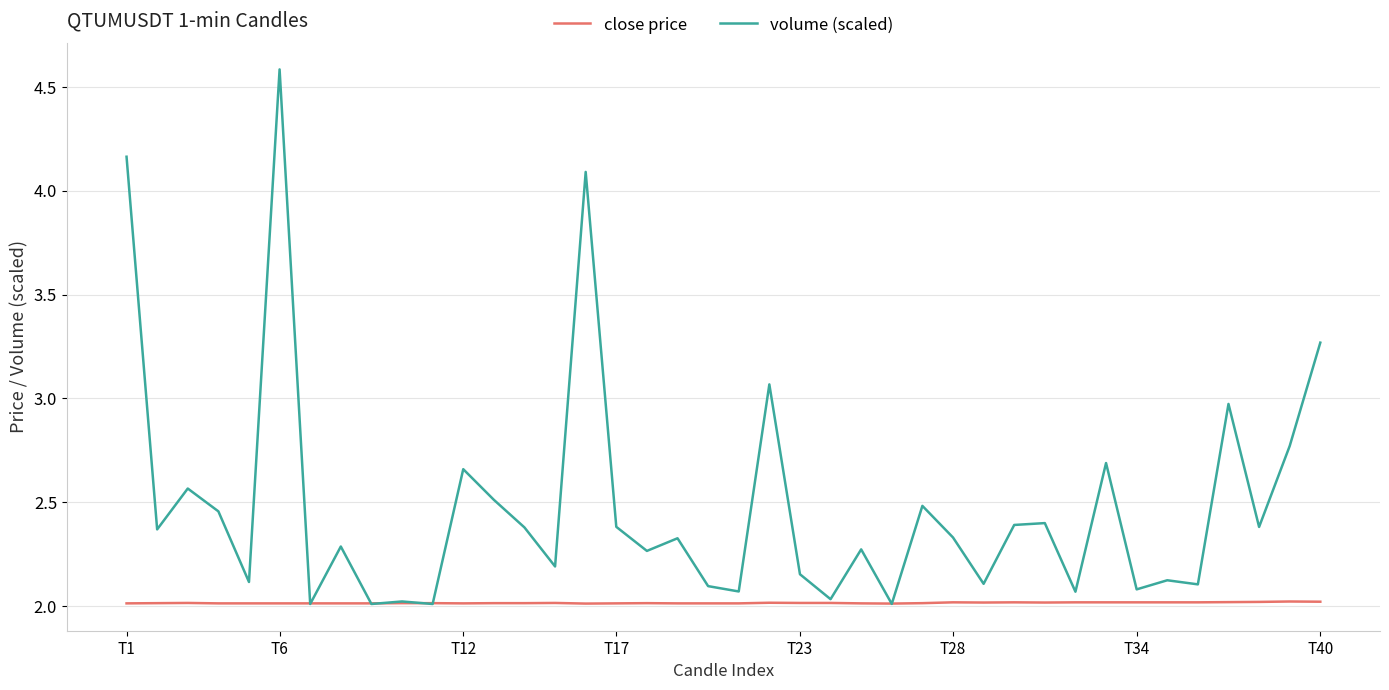

List the series in order of their peak value, lowest first.

close price, volume (scaled)